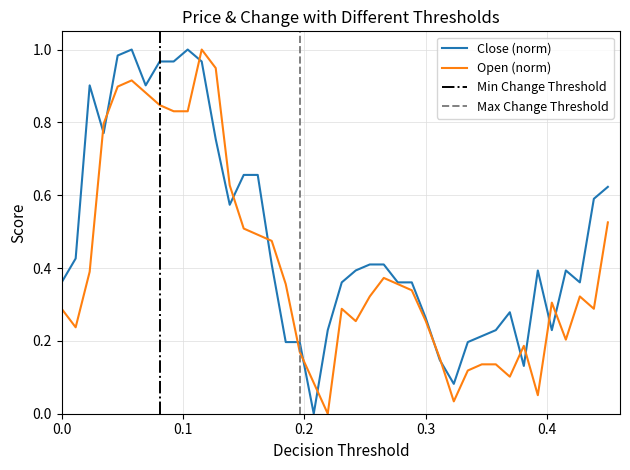

True or false: open and close intersect in this chart.

True